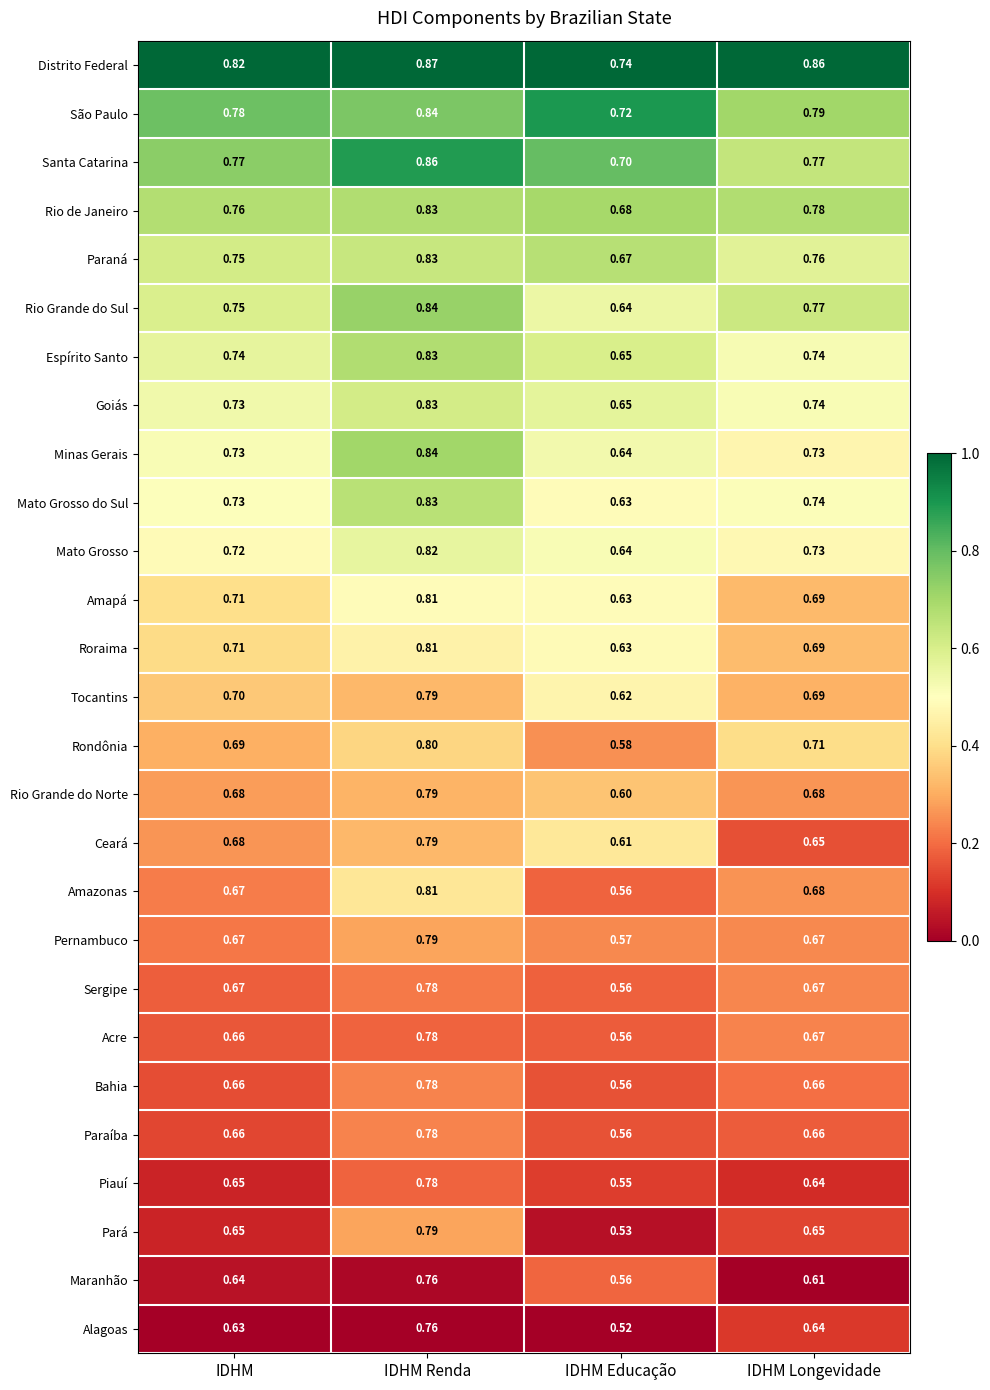

List the labels in order of Mato Grosso do Sul value, smallest first.

IDHM Educação, IDHM, IDHM Longevidade, IDHM Renda